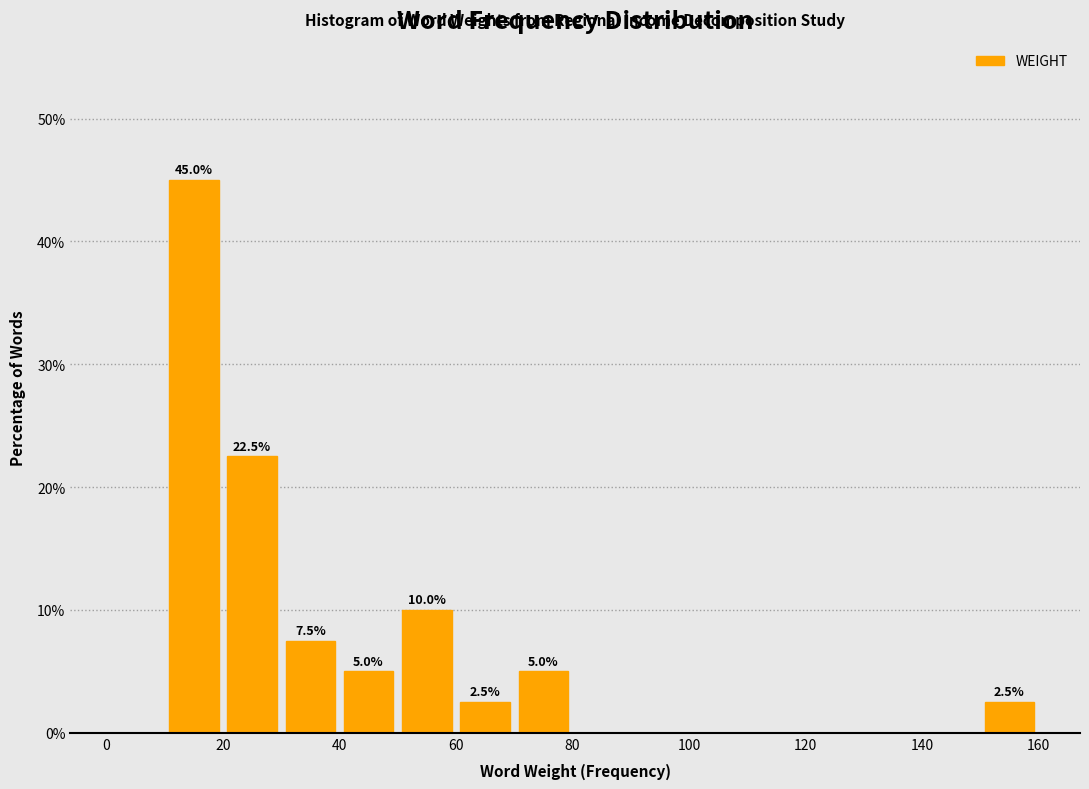

Which range on the x-axis has the tallest bar?

10 to 20